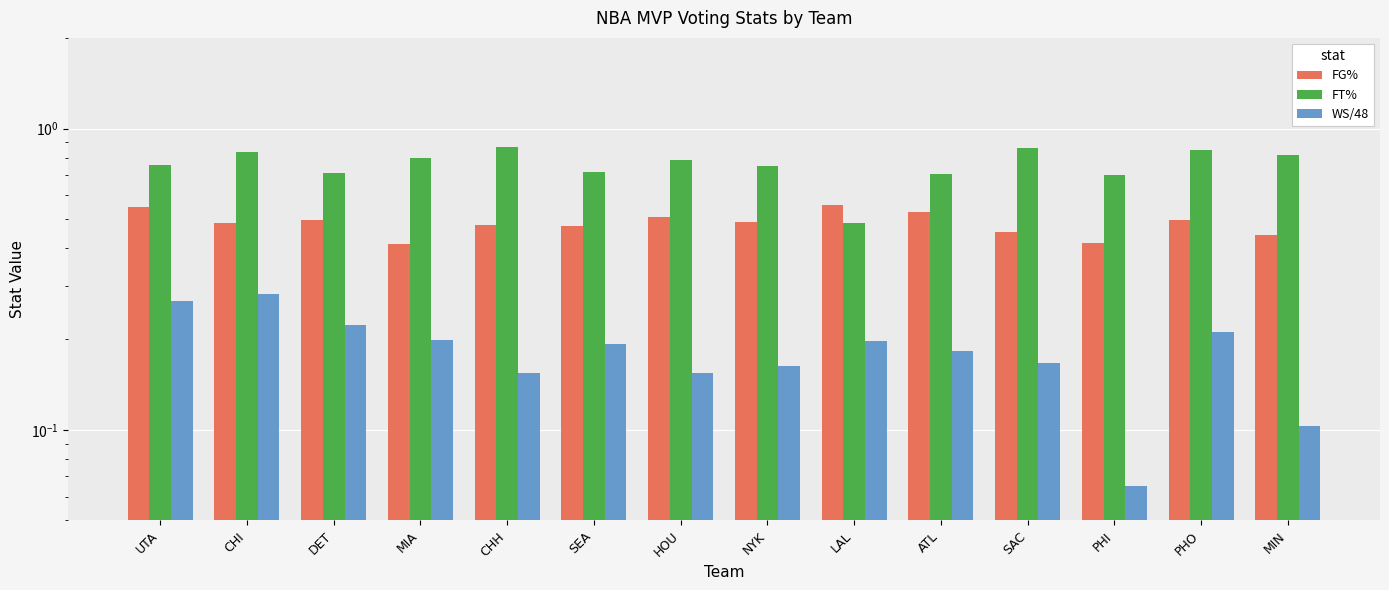

How many bars are there in each group?

3